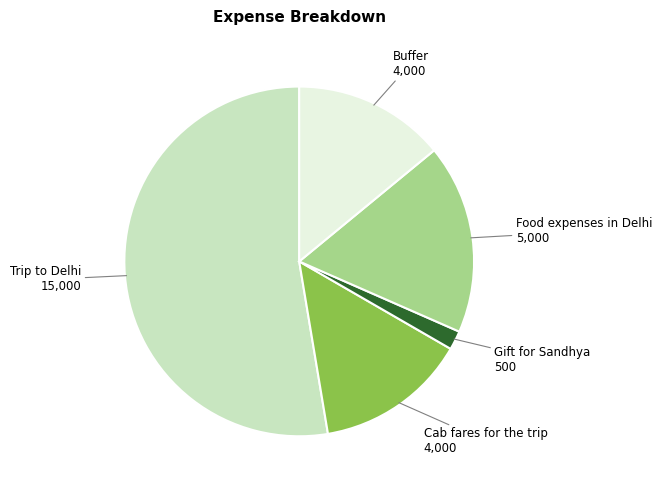

Does any single category account for the majority?

Yes